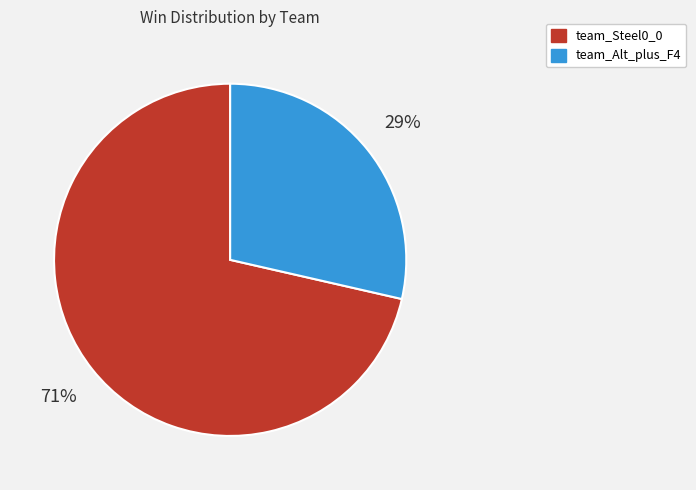

Which has a higher value, team_Alt_plus_F4 or team_Steel0_0?

team_Steel0_0